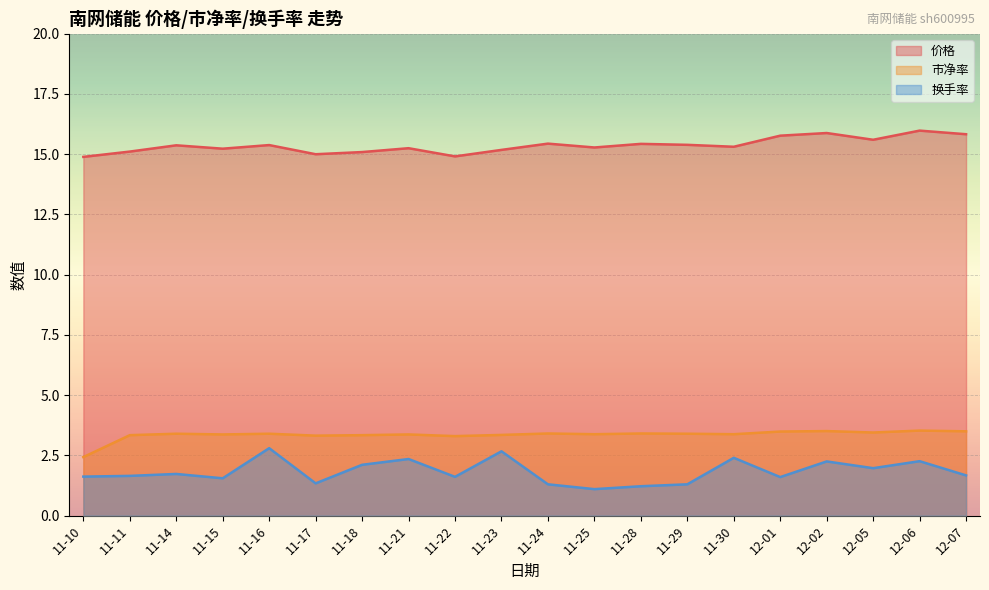

What is the minimum value shown in the chart?

1.1